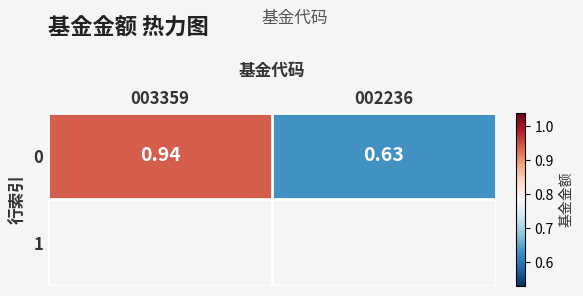

What is the sum of all values?

1.6